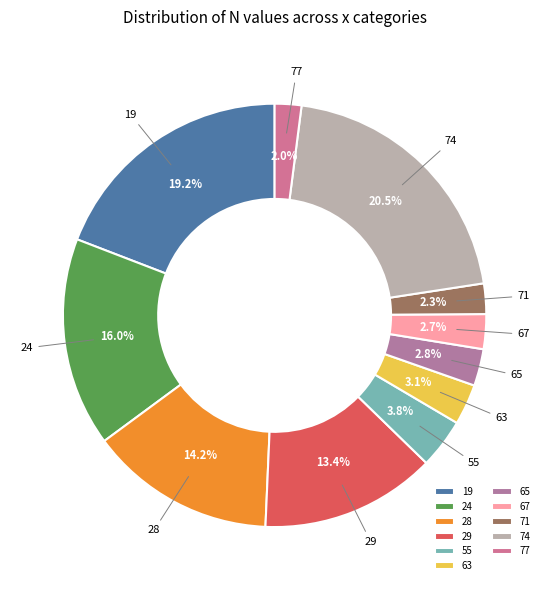

To the nearest percent, what portion does 71 represent?

2%